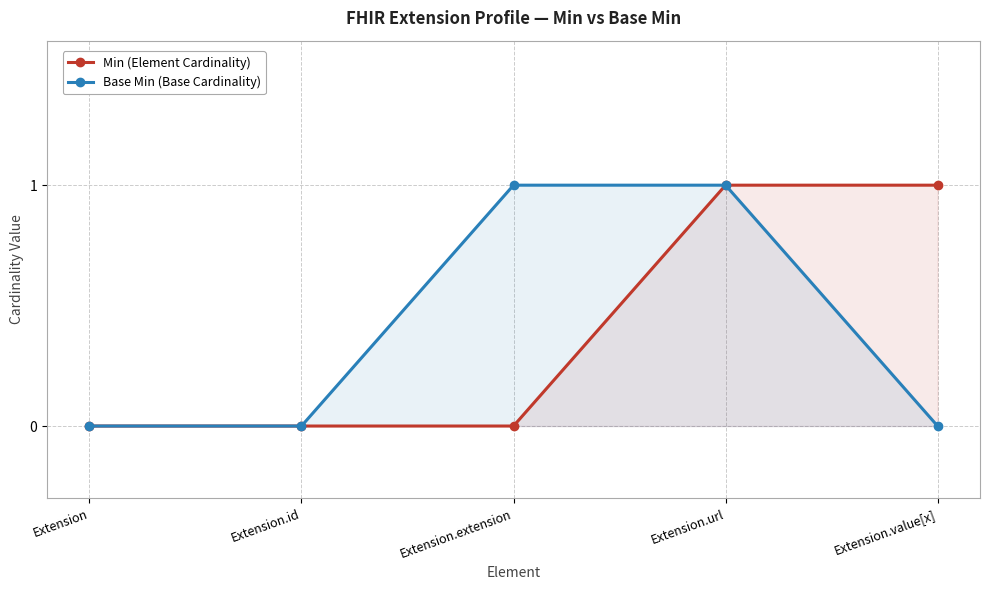

Reading left to right, transcribe all the data shown in this chart.

Min: Extension=0	Extension.id=0	Extension.extension=0	Extension.url=1	Extension.value[x]=1
Base Min: Extension=0	Extension.id=0	Extension.extension=1	Extension.url=1	Extension.value[x]=0